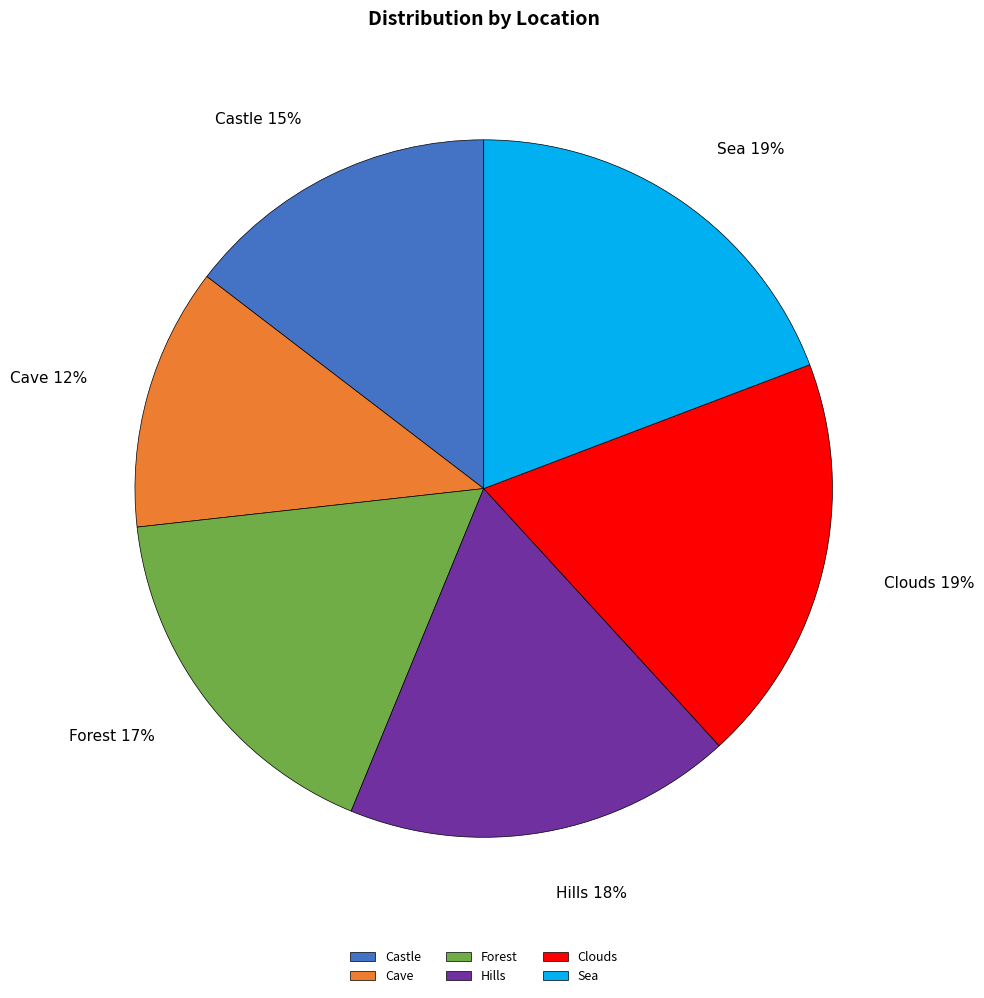

Between Cave and Clouds, which is larger?

Clouds